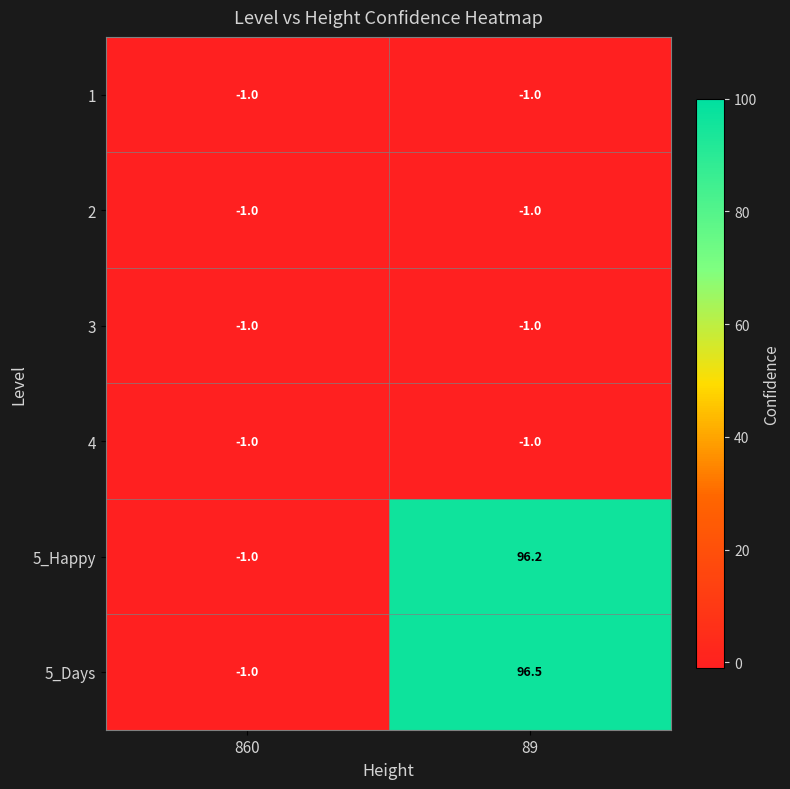

What is the sum of all 4 values?

-2.0